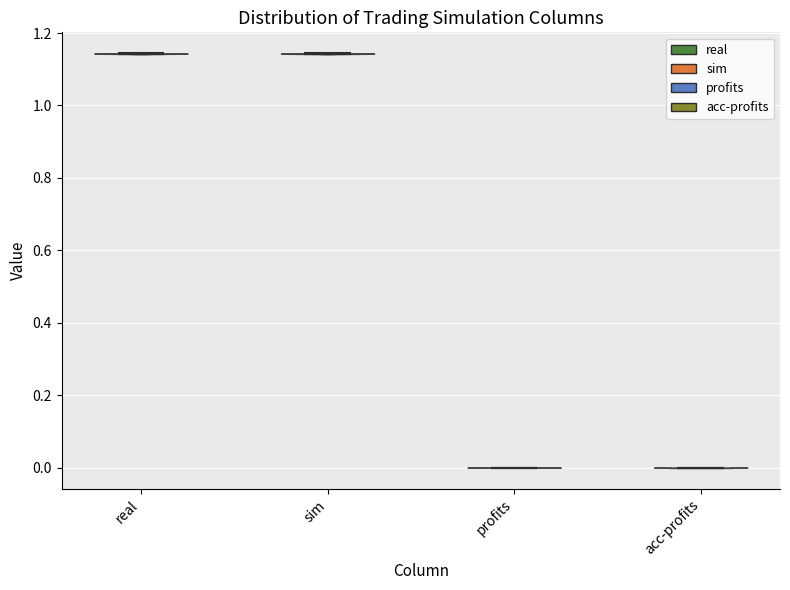

Reading left to right, read every violin against the y-axis: where its median line is, and the lowest and highest points it reaches. The values are not printed on the chart, so give them approximately, as read against the axis.

real: median line 1.14, lowest point 1.14, highest point 1.14
sim: median line 1.14, lowest point 1.14, highest point 1.14
profits: median line 0.00, lowest point 0.00, highest point 0.00
acc-profits: median line 0.00, lowest point 0.00, highest point 0.00